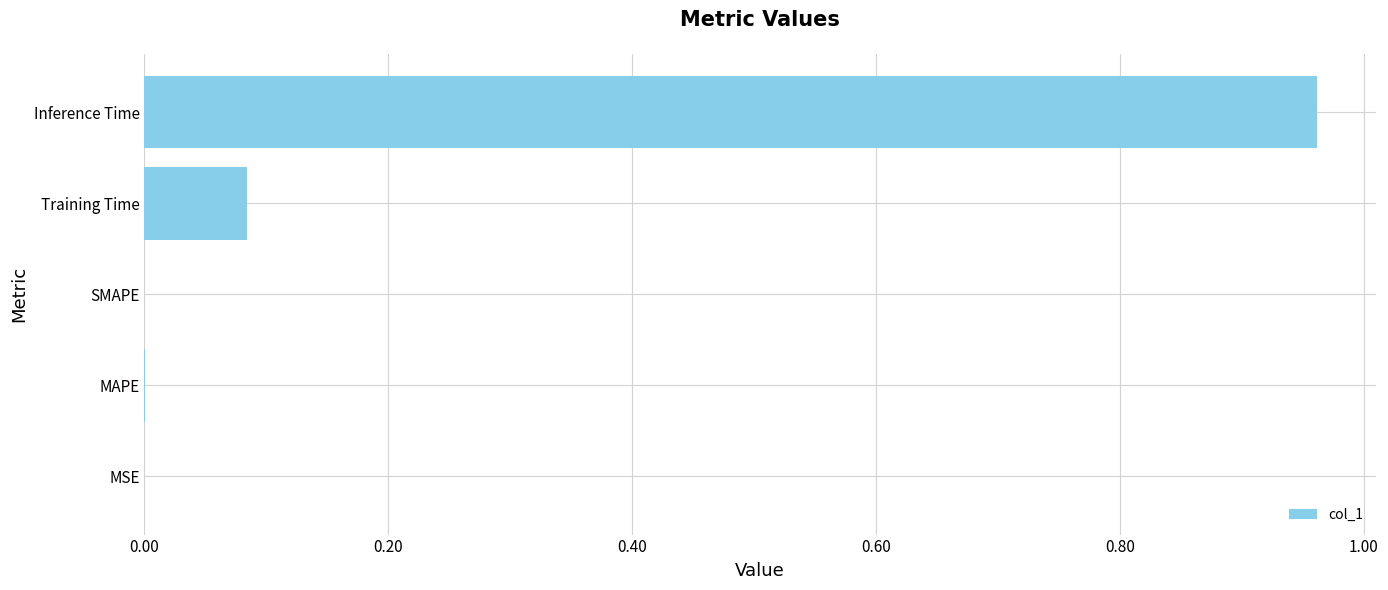

The chart shows a value of 0.0 at MSE. True or false?

True